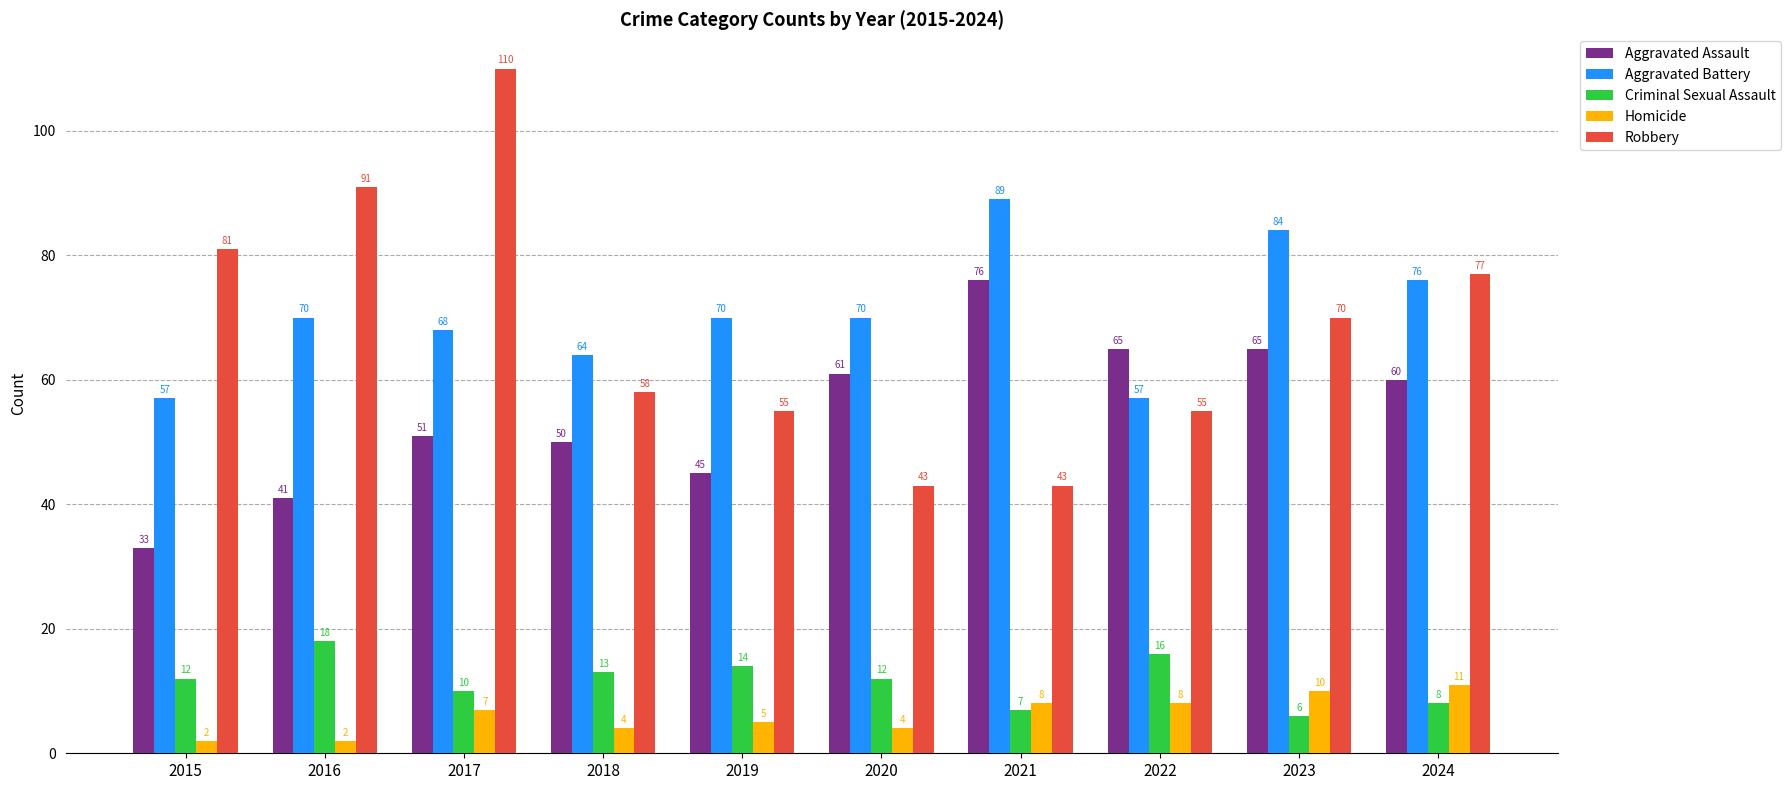

What is the difference between the Aggravated Assault values at 2017 and 2018?

1